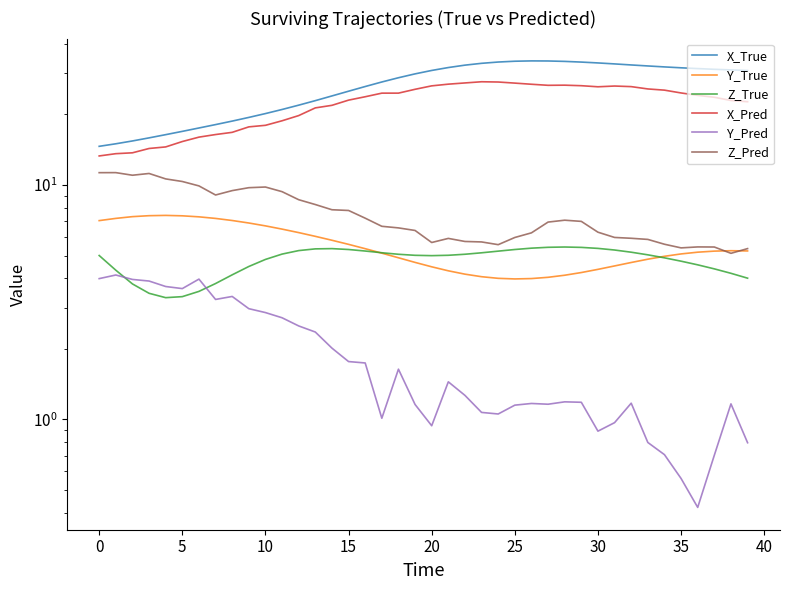

Which has a higher value, 20 or 11?

20